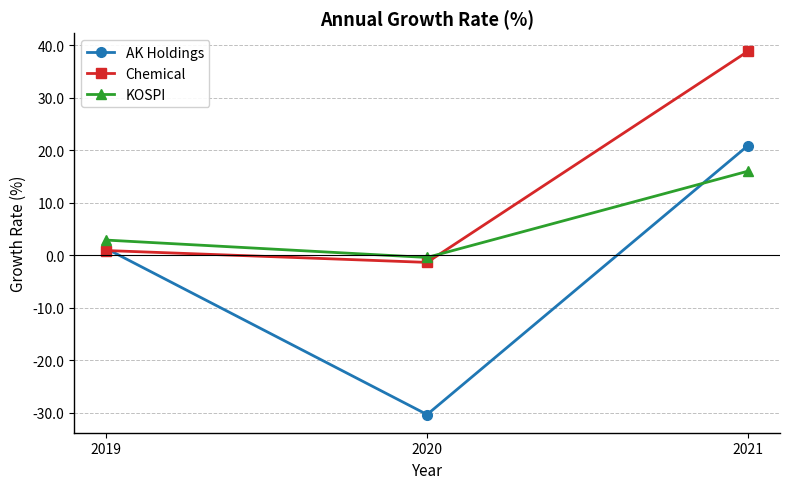

At how many categories does at least one series exceed 21?

1